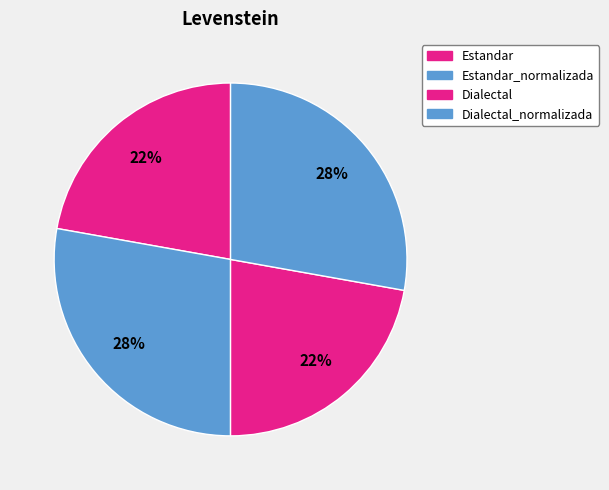

Count the number of slices in the pie.

4